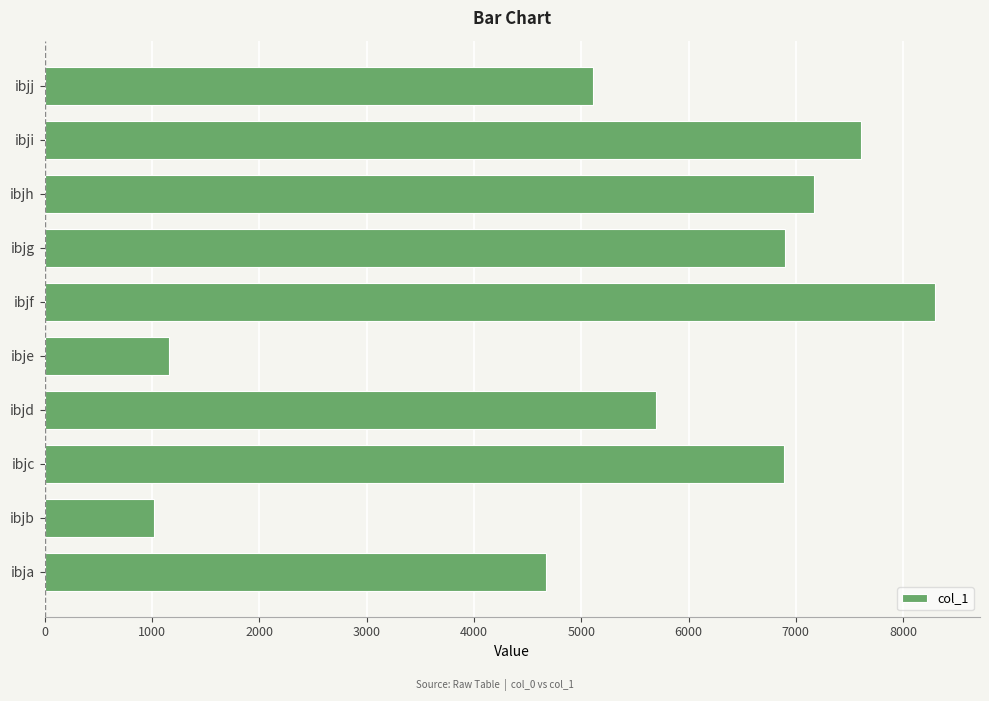

The value at ibjf is 8301. True or false?

True